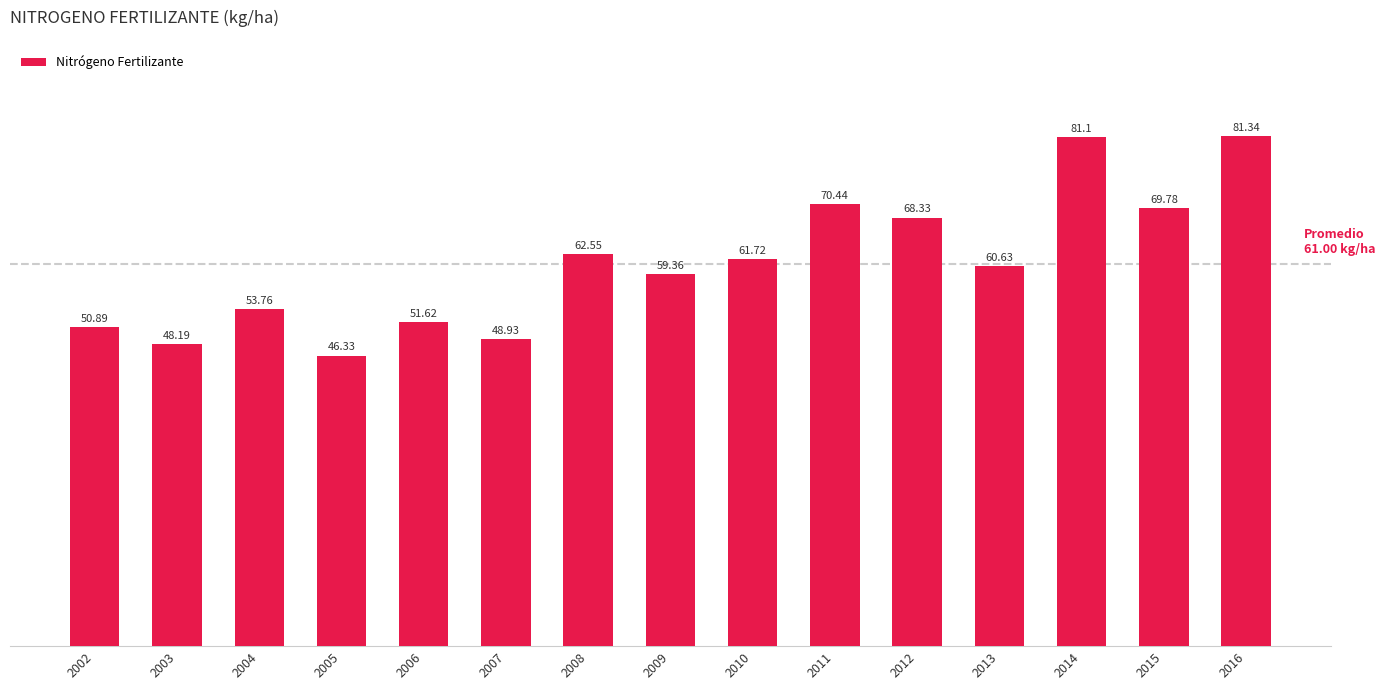

What is the difference between the values at 2014 and 2003?

32.9